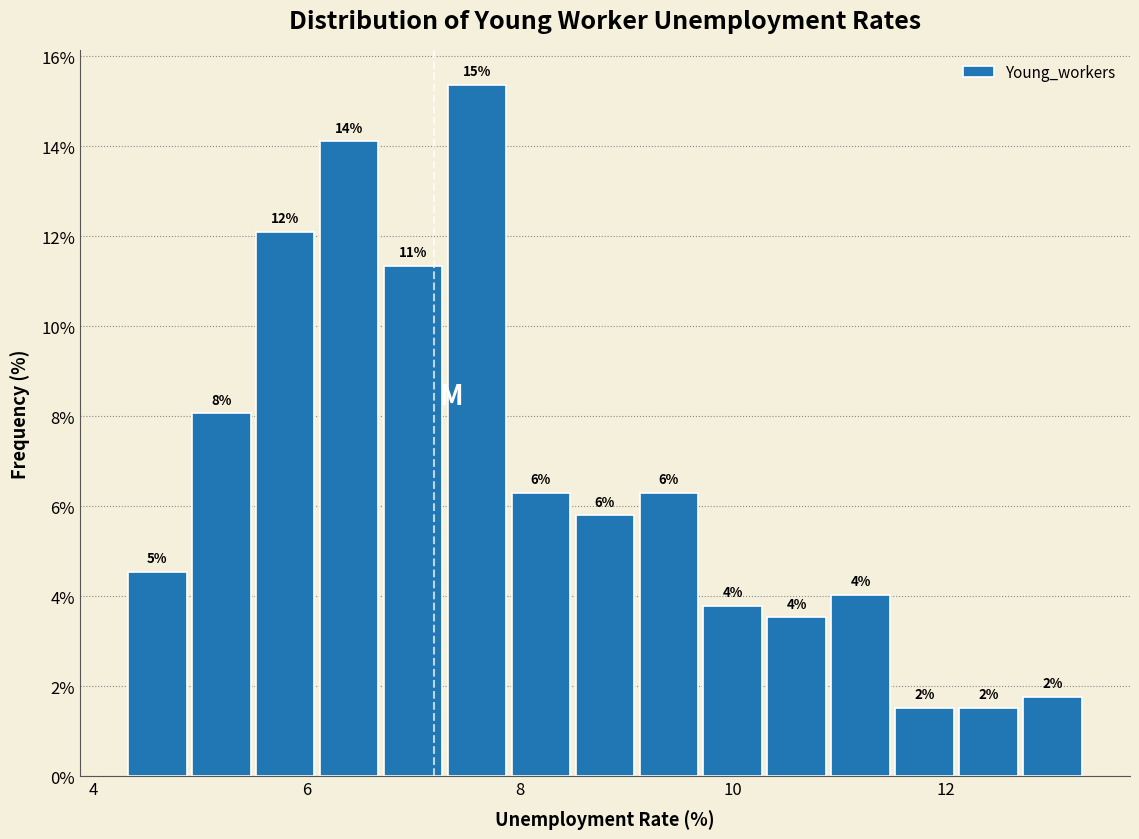

Around what value on the x-axis is the tallest bar? Give the approximate position of its centre, as read against the axis.

7.6